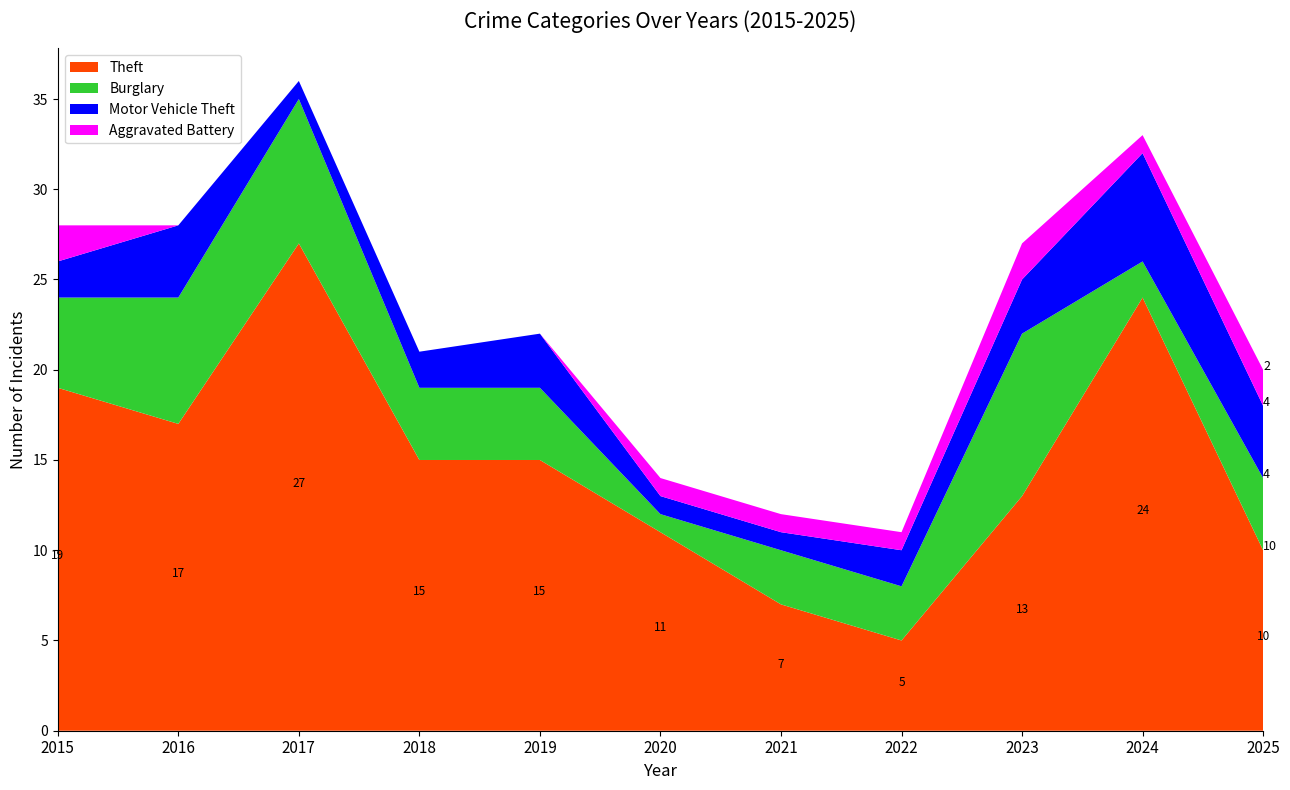

Reading left to right, what are all the values shown in this chart?

Theft: 2015=19	2016=17	2017=27	2018=15	2019=15	2020=11	2021=7	2022=5	2023=13	2024=24	2025=10
Burglary: 2015=5	2016=7	2017=8	2018=4	2019=4	2020=1	2021=3	2022=3	2023=9	2024=2	2025=4
Motor Vehicle Theft: 2015=2	2016=4	2017=1	2018=2	2019=3	2020=1	2021=1	2022=2	2023=3	2024=6	2025=4
Aggravated Battery: 2015=2	2016=0	2017=0	2018=0	2019=0	2020=1	2021=1	2022=1	2023=2	2024=1	2025=2